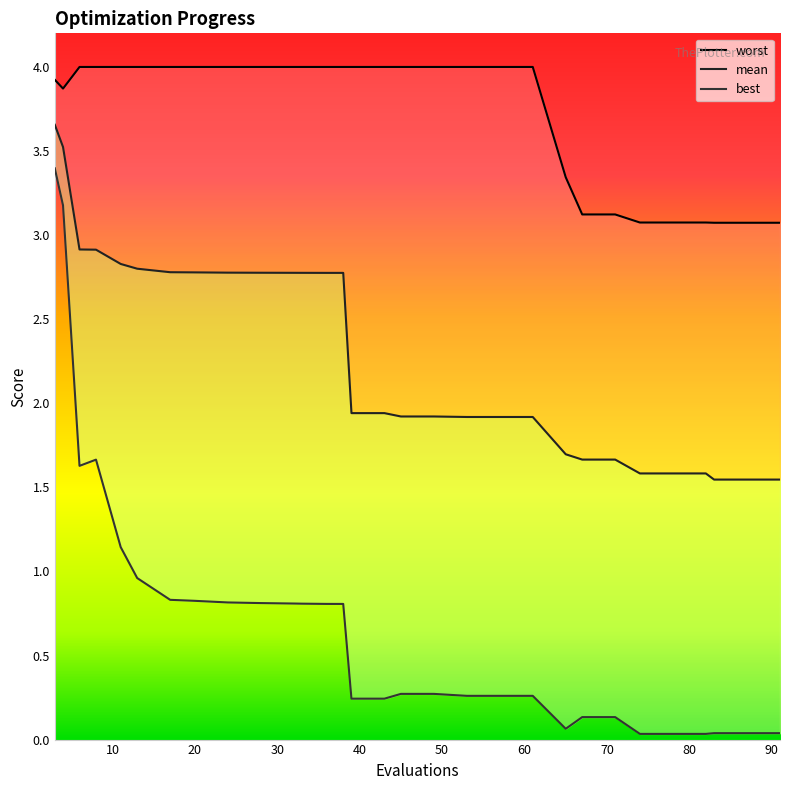

True or false: best and mean cross at least once.

False